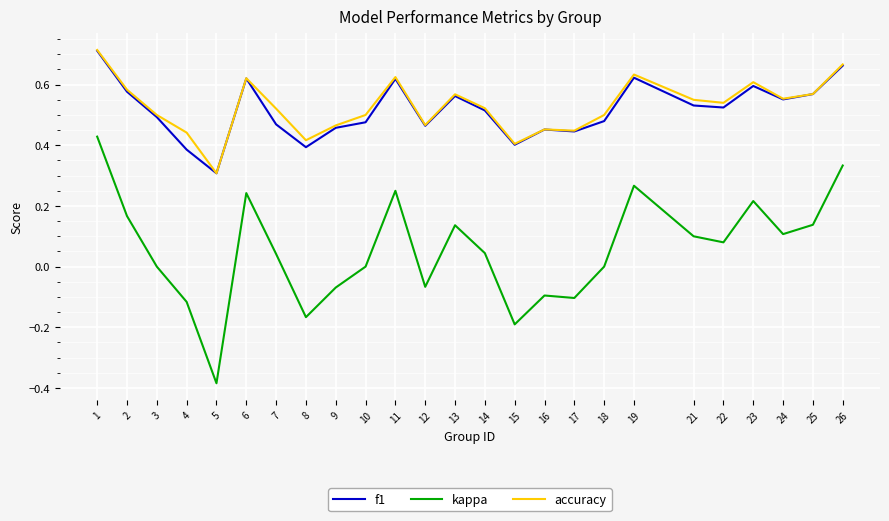

True or false: accuracy has more than 1 interior local peaks.

True